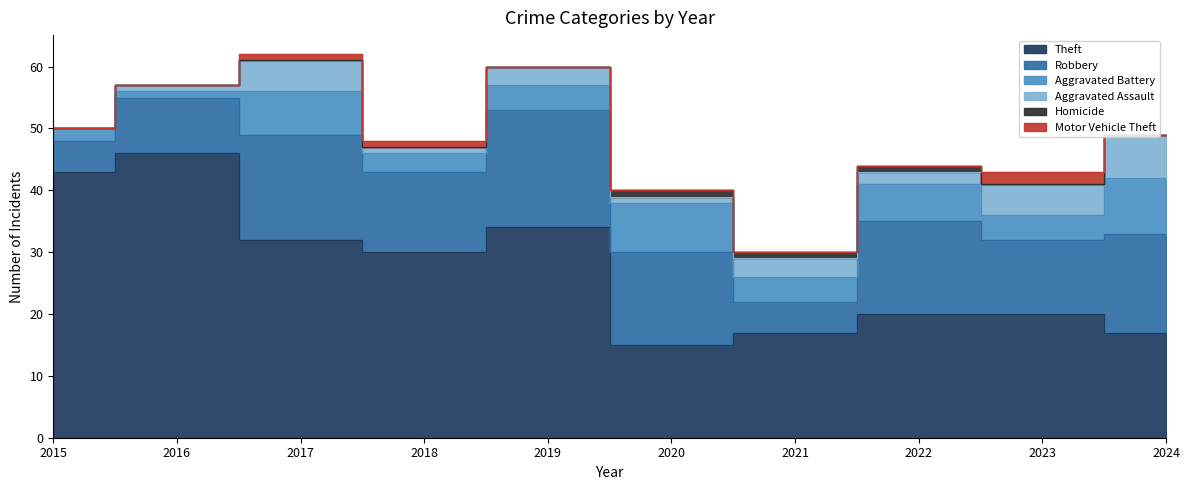

Which has a higher value, 2016 or 2020?

2016